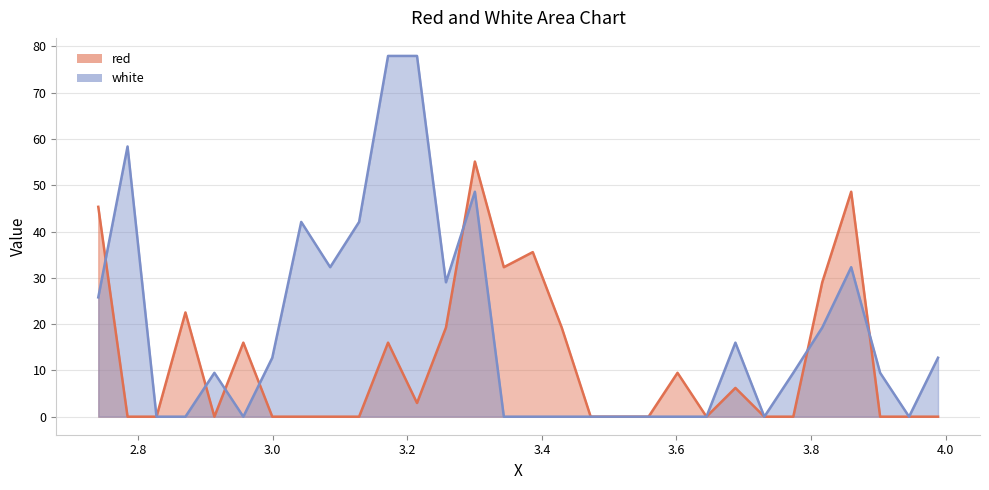

Reading right to left, extract all data points from this chart.

red: 0.0	0.0	0.0	48.6	29.0	0.0	0.0	6.2	0.0	9.5	0.0	0.0	0.0	19.3	35.6	32.3	55.1	19.3	3.0	16.0	0.0	0.0	0.0	0.0	16.0	0.0	22.5	0.0	0.0	45.3
white: 12.7	0.0	9.5	32.3	19.3	9.5	0.0	16.0	0.0	0.0	0.0	0.0	0.0	0.0	0.0	0.0	48.6	29.0	78.0	78.0	42.1	32.3	42.1	12.7	0.0	9.5	0.0	0.0	58.4	25.8